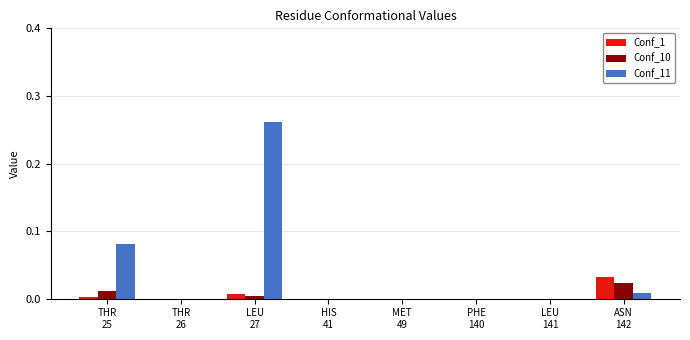

How many distinct data groups are displayed?

3